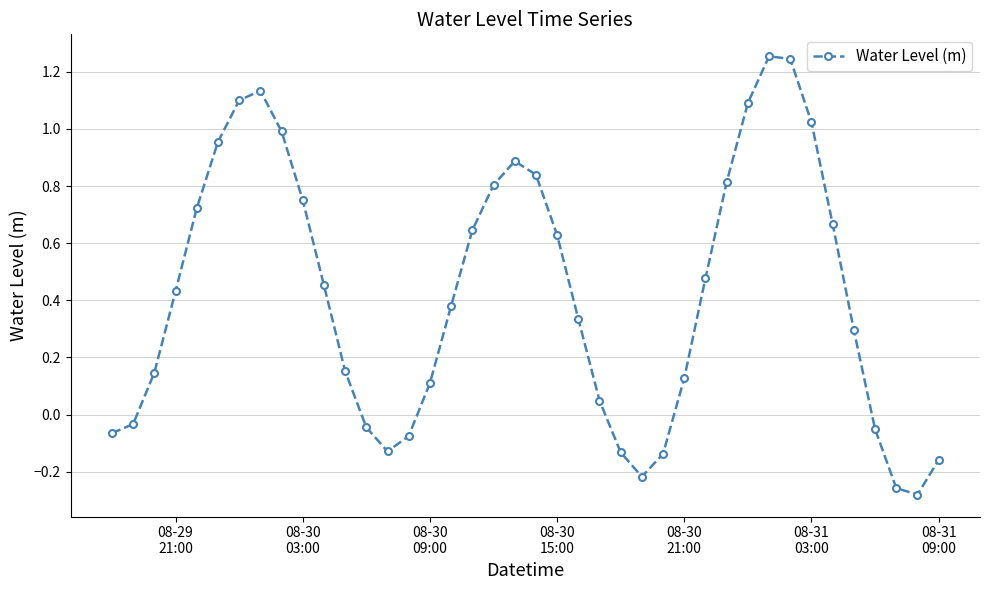

What is the sum of all values?

16.9